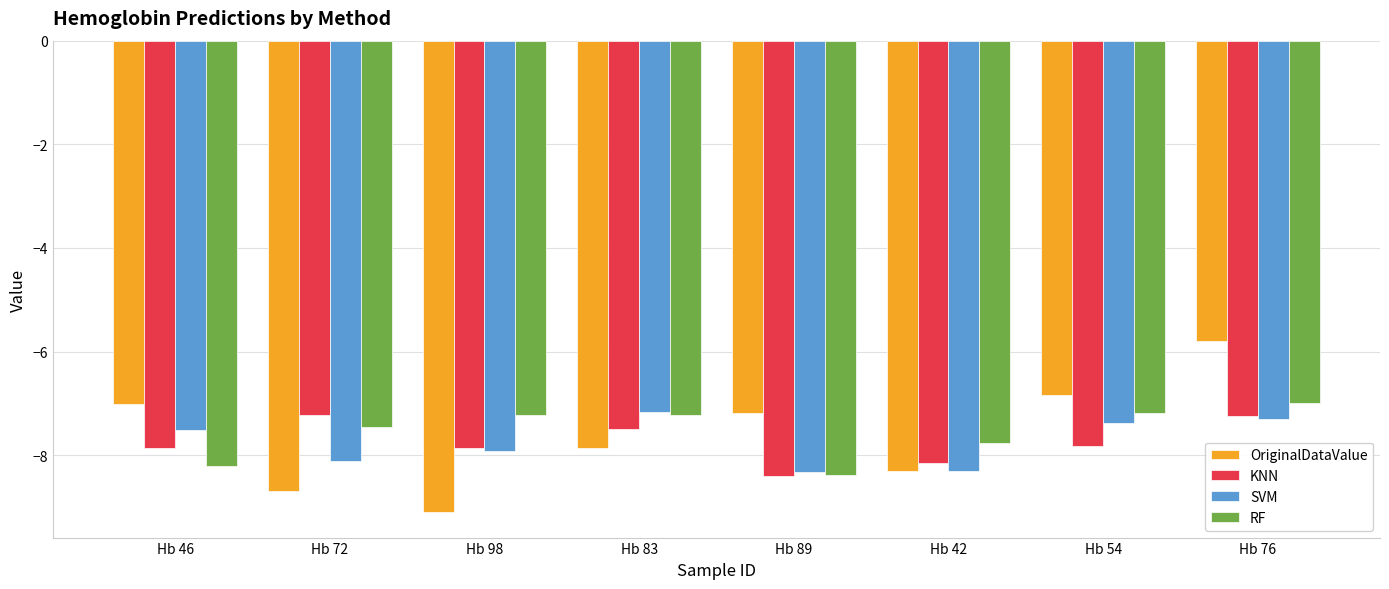

The RF series shows -3.3 at Hb 76. True or false?

False